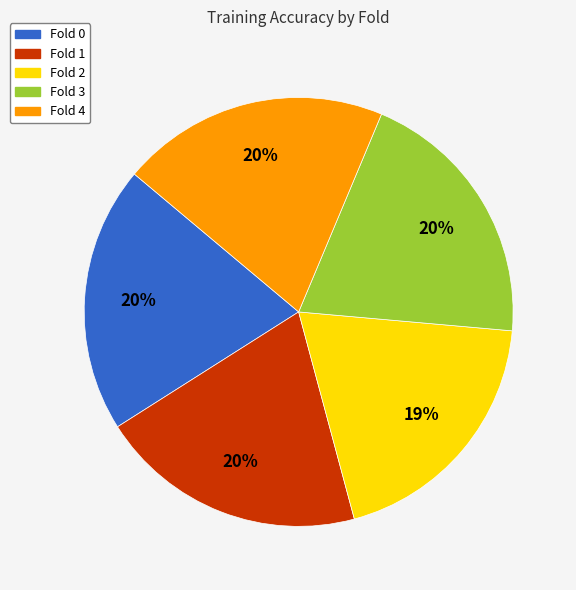

Combined, do Fold 0 and Fold 1 account for over 50%?

No